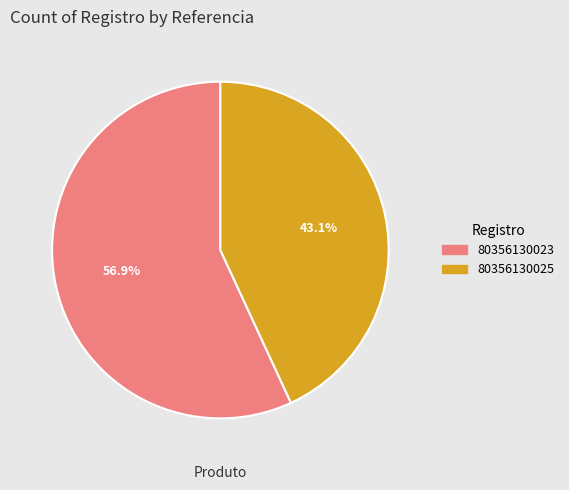

To the nearest percent, what percentage of the pie is 80356130023?

57%